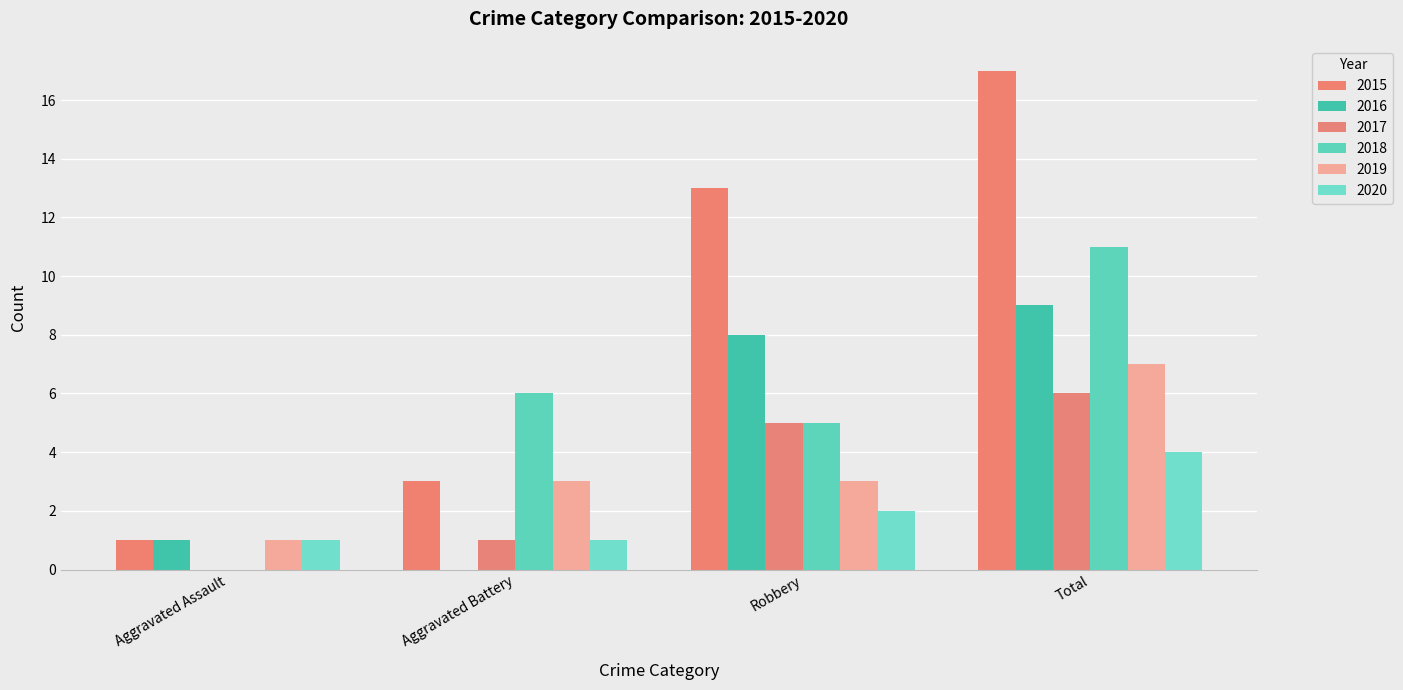

The value of 2019 at Aggravated Assault is 1. True or false?

True